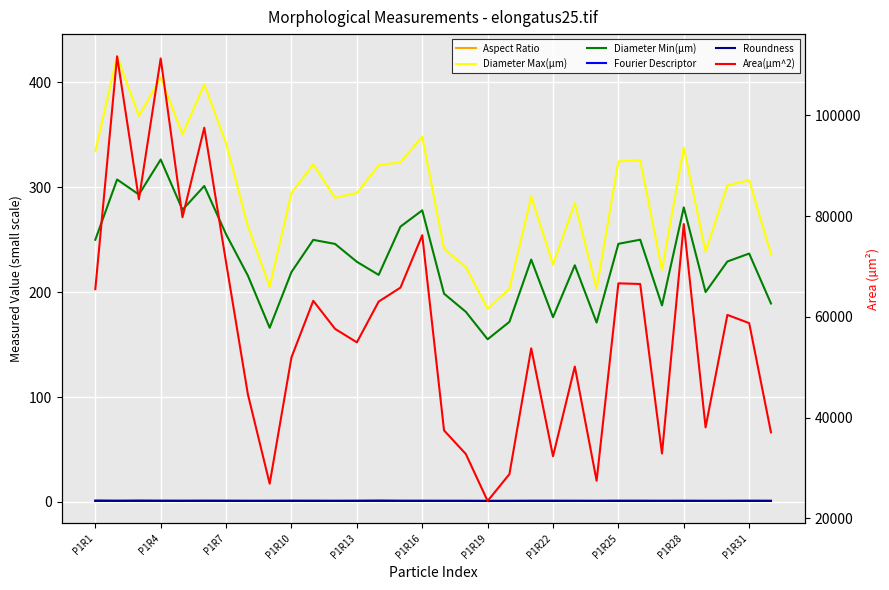

What are all the series names shown in the legend?

Aspect Ratio, Diameter Max(µm), Diameter Min(µm), Fourier Descriptor, Roundness, Area(µm^2)